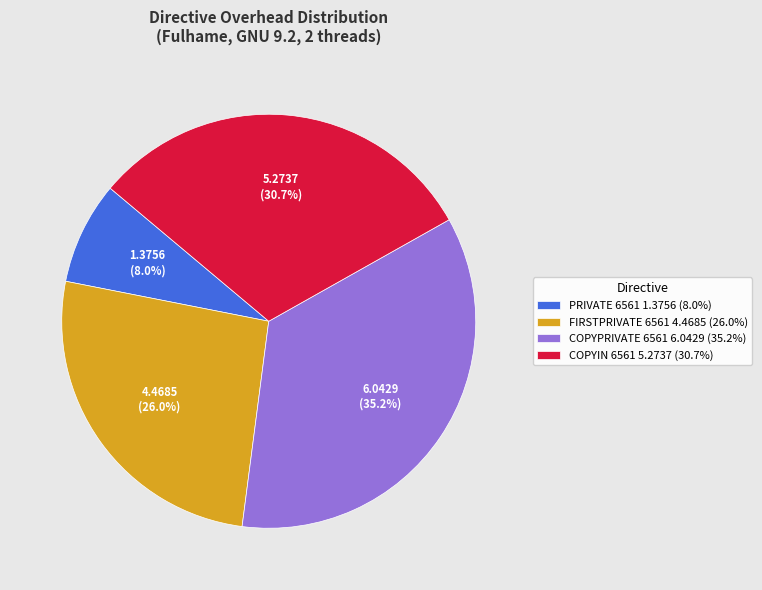

Which slice is the largest?

COPYPRIVATE 6561